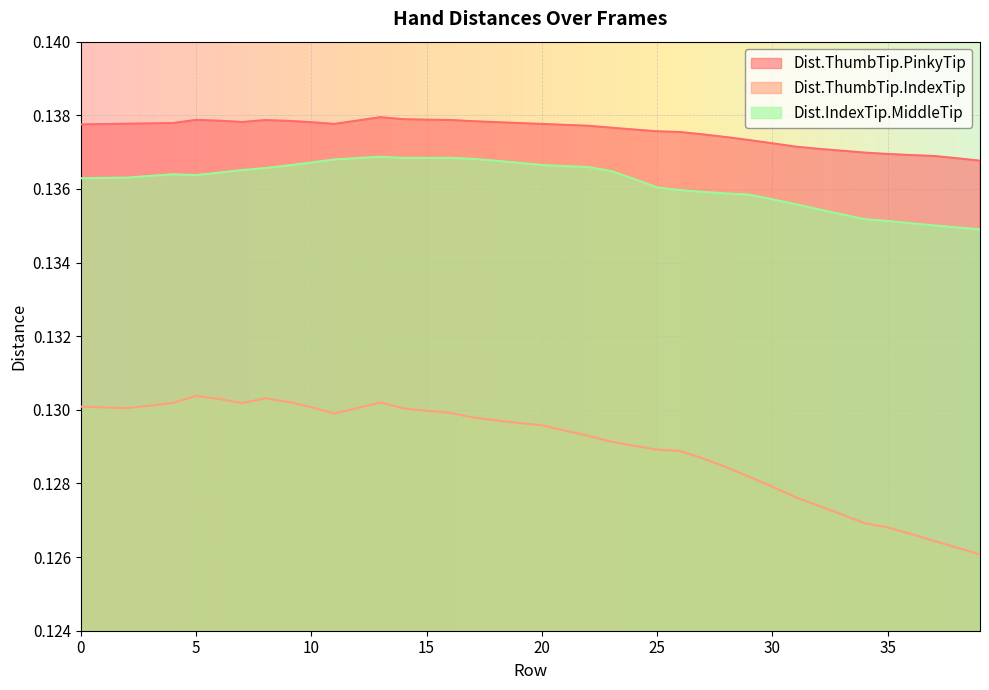

What are all the series names shown in the legend?

Dist.ThumbTip.PinkyTip, Dist.ThumbTip.IndexTip, Dist.IndexTip.MiddleTip